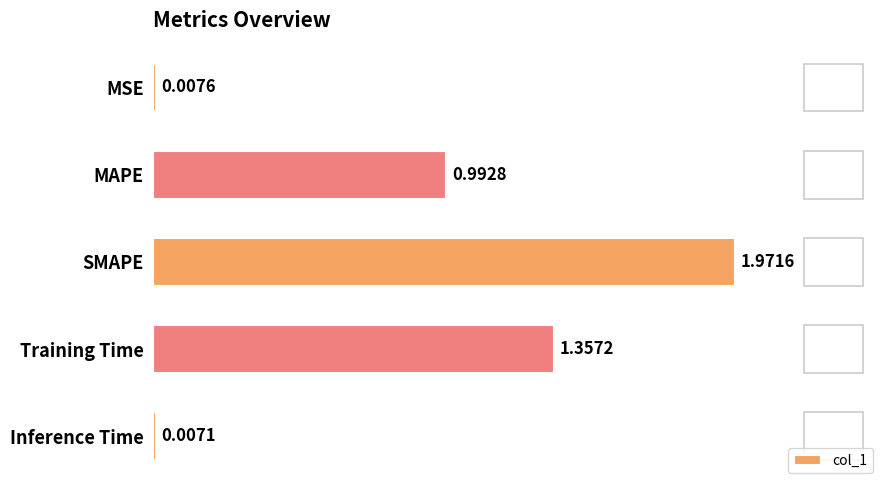

At which label is the value closest to 0?

Inference Time